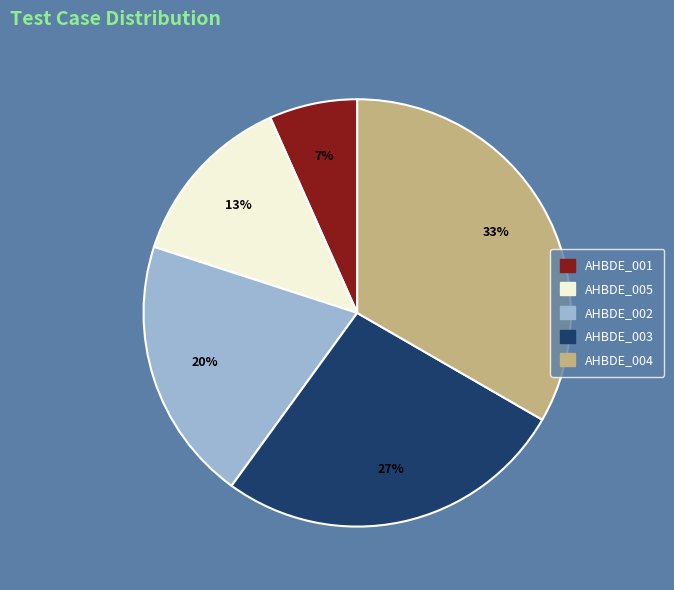

To the nearest percent, what portion does AHBDE_001 represent?

7%